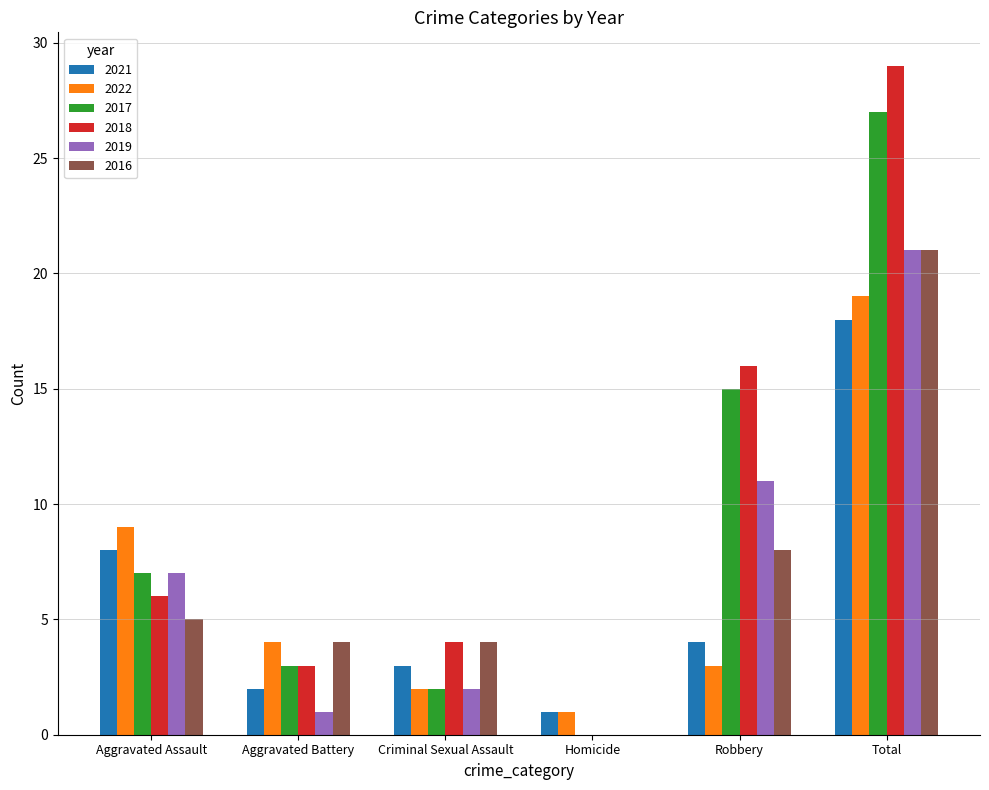

What is the maximum value shown in the chart?

29